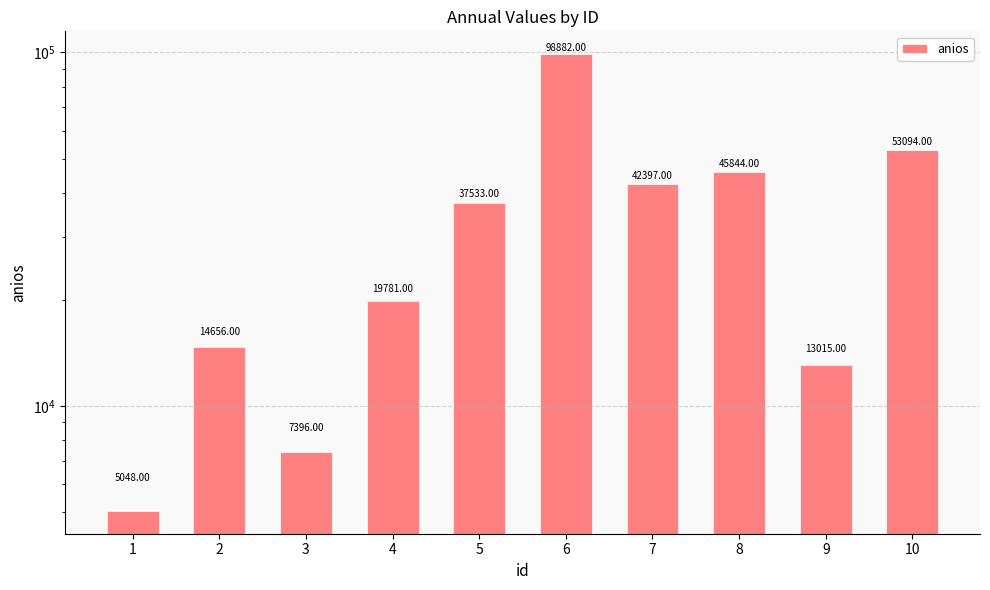

Where is the data nearest to the value 51965?

10